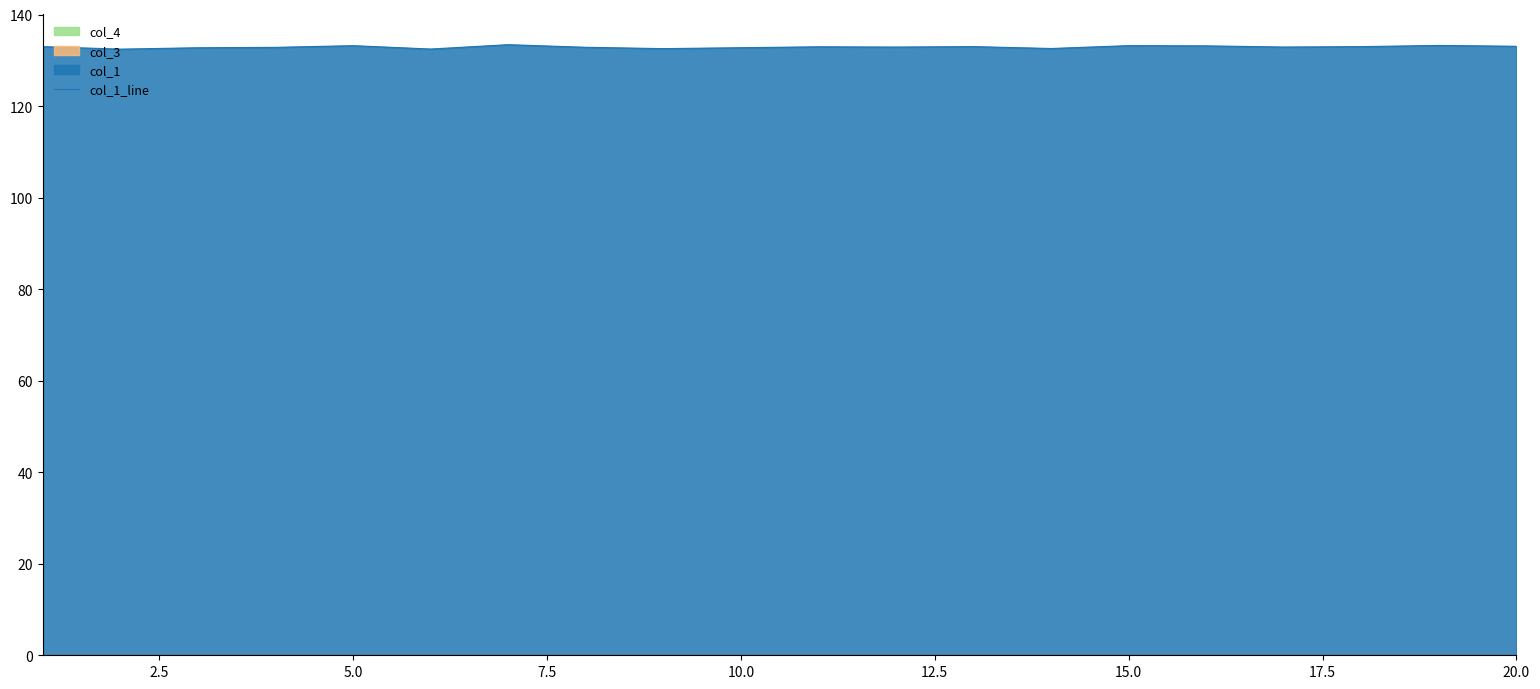

Reading left to right, list all the values displayed in this chart.

133.0	132.4	132.7	132.8	133.2	132.5	133.4	132.8	132.6	132.8	133.0	132.9	133.0	132.6	133.2	133.2	132.9	133.0	133.3	133.1